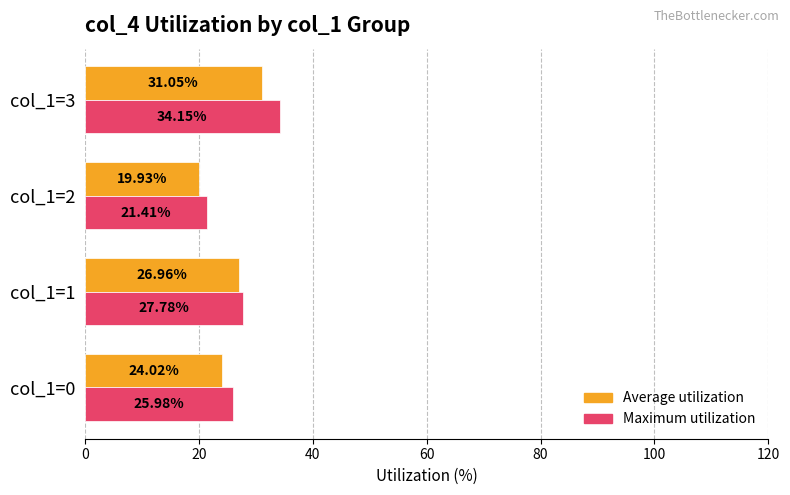

At col_1=3, list the series in order from largest to smallest.

Maximum utilization, Average utilization